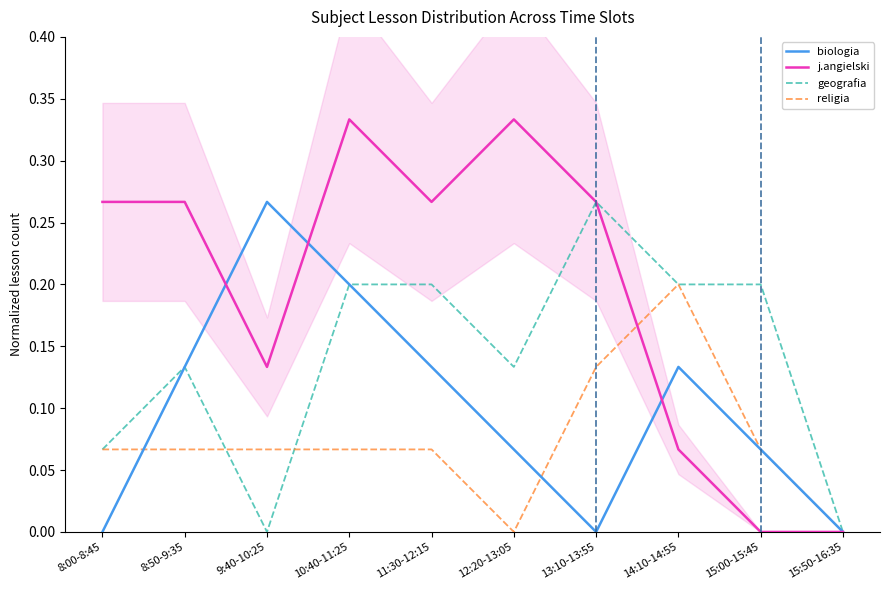

Rank the series by their average value, from highest to lowest.

j.angielski, geografia, biologia, religia